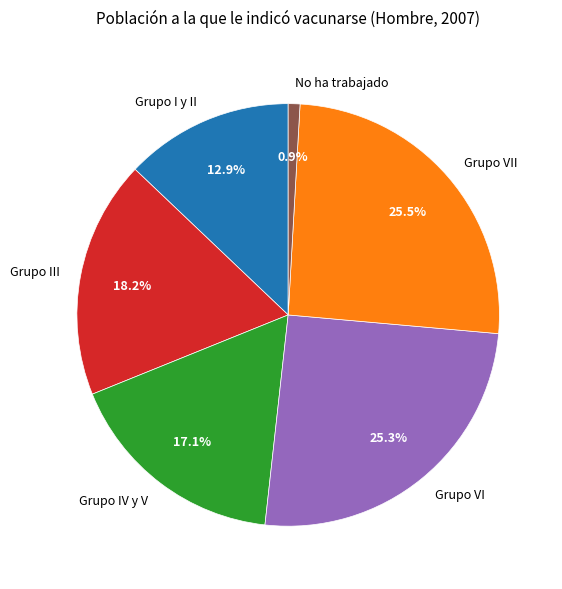

To the nearest percent, what percentage of the pie is Grupo III?

18%